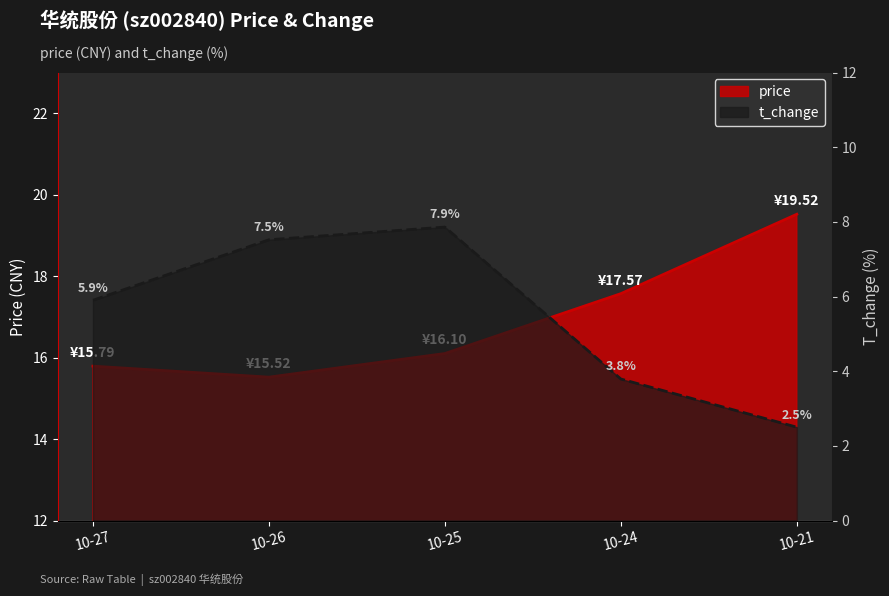

Which series has the largest total across all categories?

price